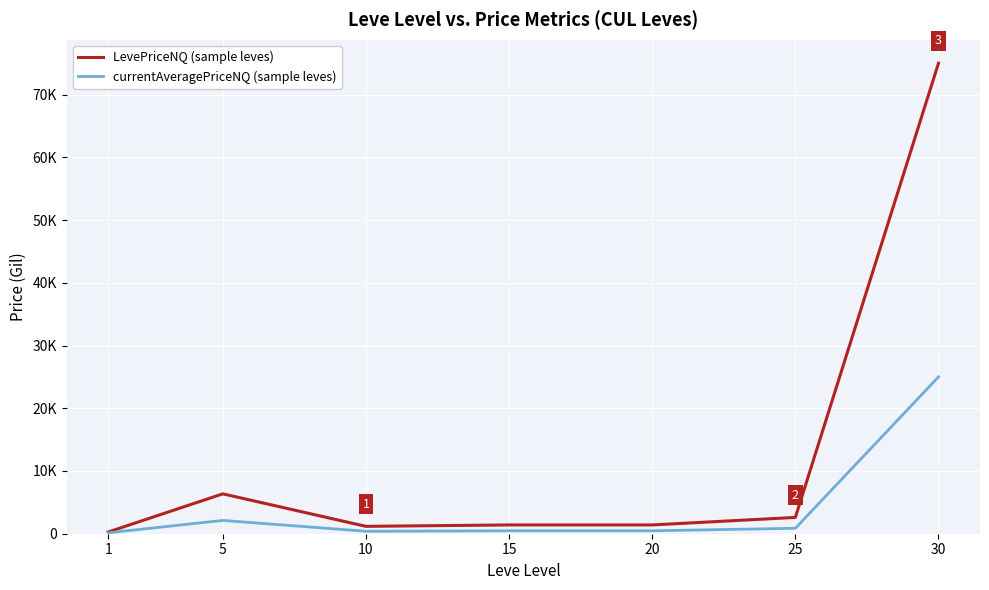

True or false: currentAveragePriceNQ (sample leves) and LevePriceNQ (sample leves) cross at least once.

False